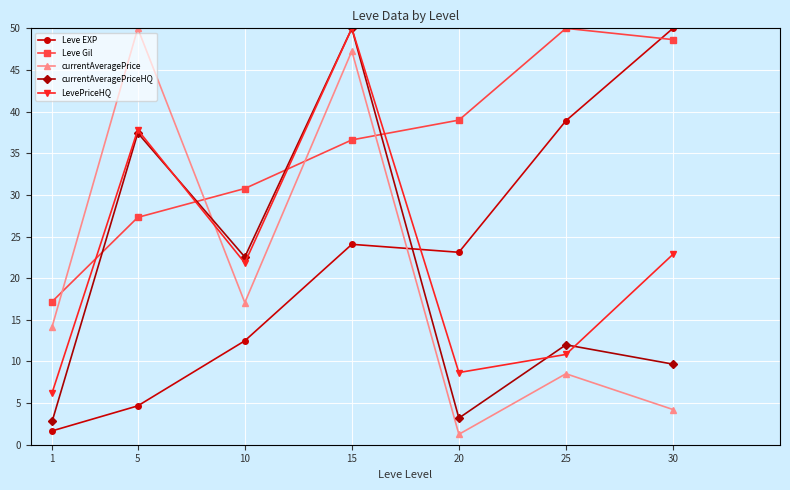

What is the approximate value of currentAveragePriceHQ at 10?

22.5